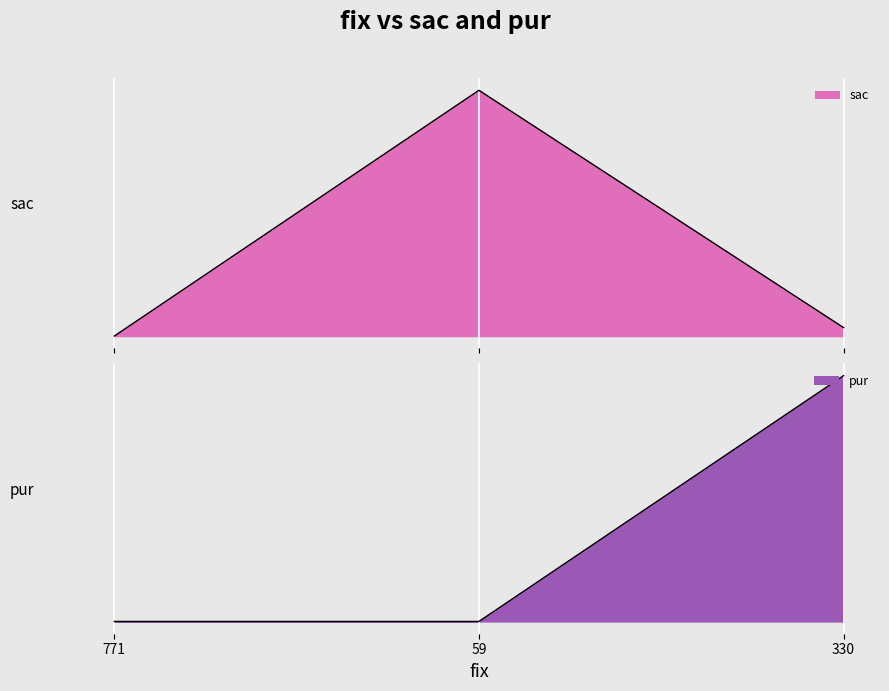

How many data points in sac are less than 1?

1